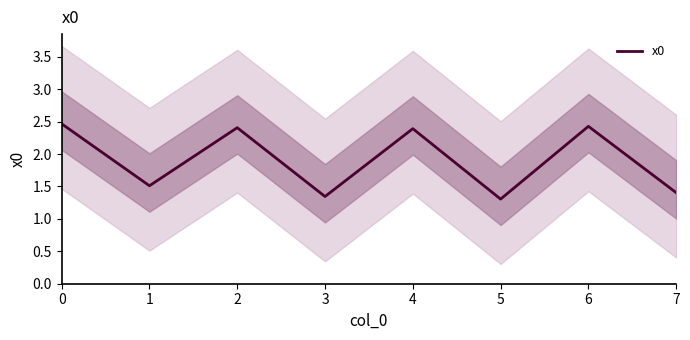

Approximately how many times larger is the value at 3 compared to 5?

1.0